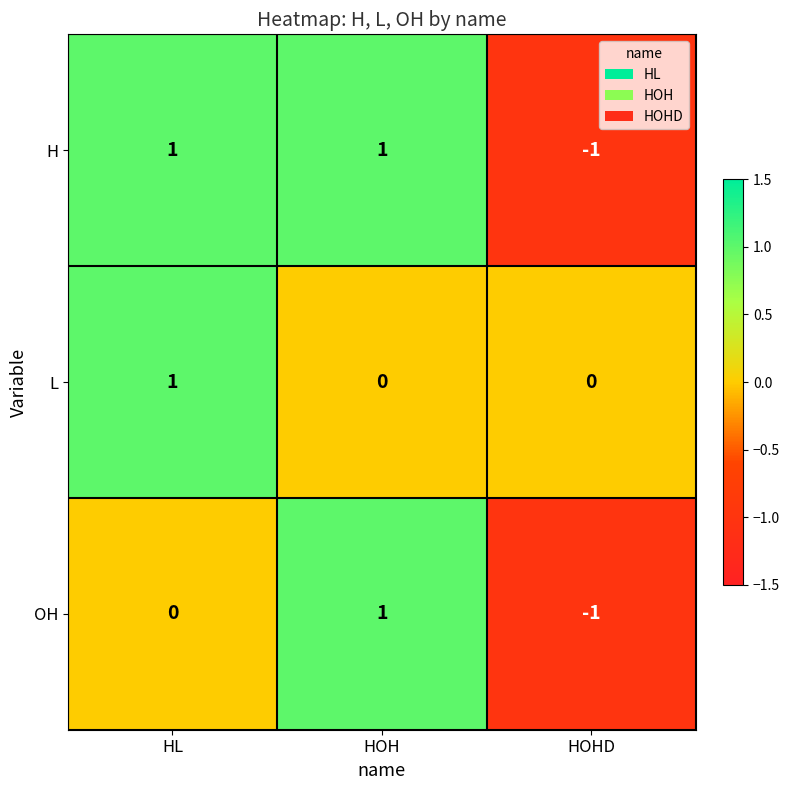

Reading right to left, list all the values displayed in this chart.

H: HOHD=-1	HOH=1	HL=1
L: HOHD=0	HOH=0	HL=1
OH: HOHD=-1	HOH=1	HL=0